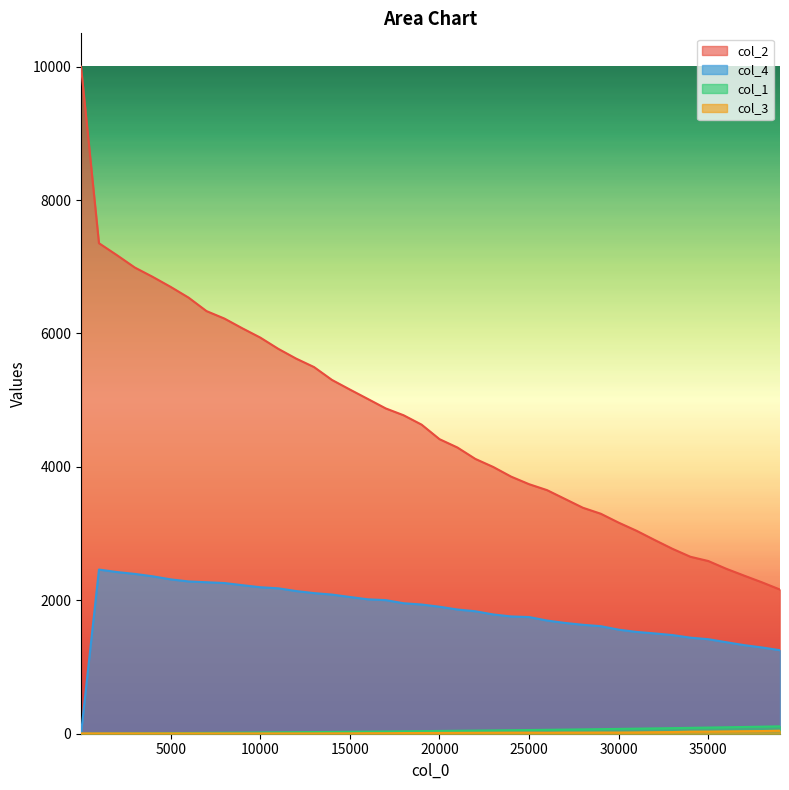

At how many categories does at least one series exceed 1079?

40